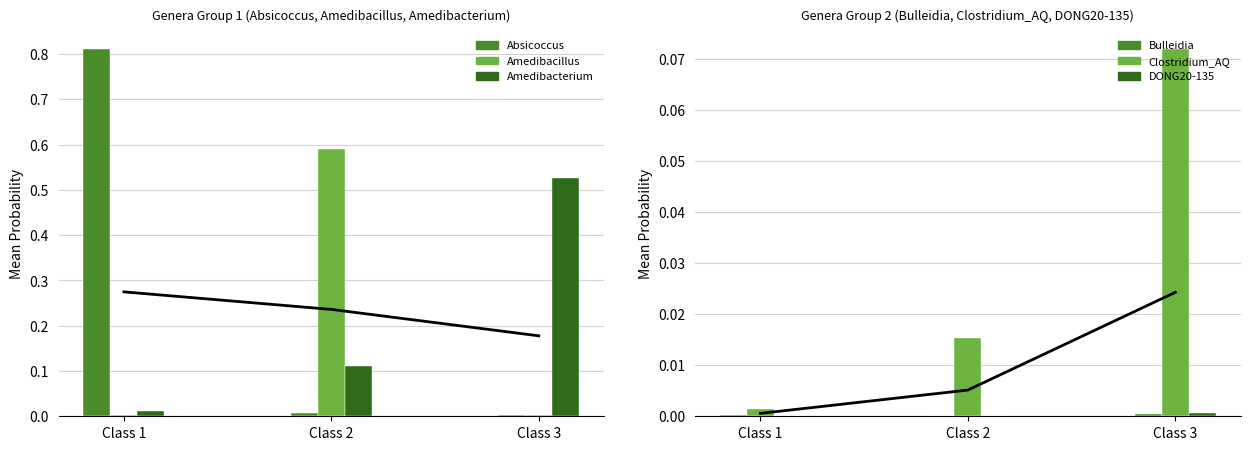

How many categories are shown in the chart?

3